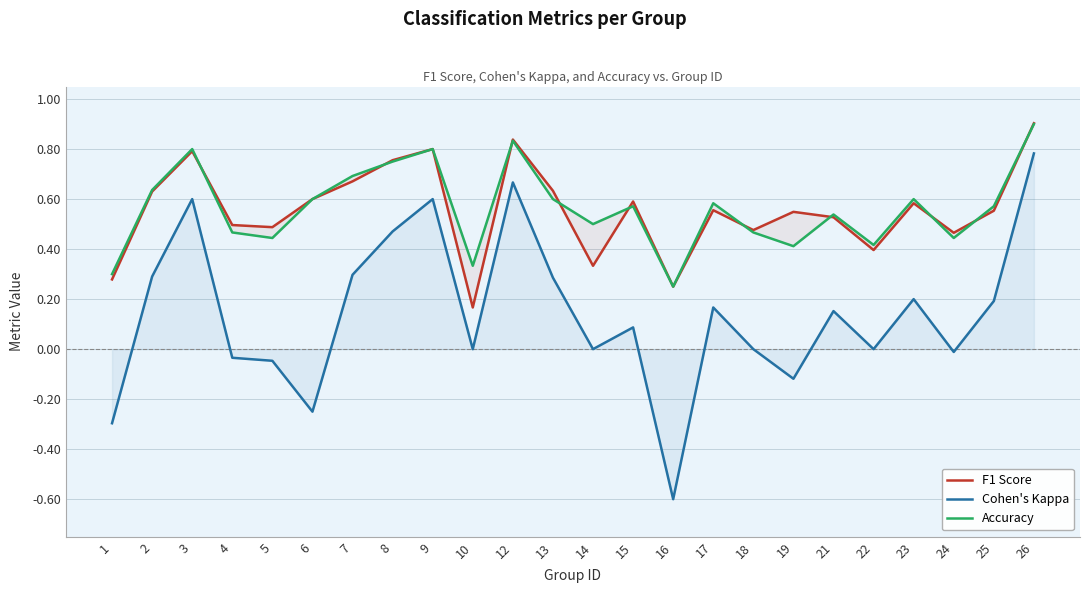

Rank the series at 26 from lowest to highest value.

Cohen's Kappa, Accuracy, F1 Score